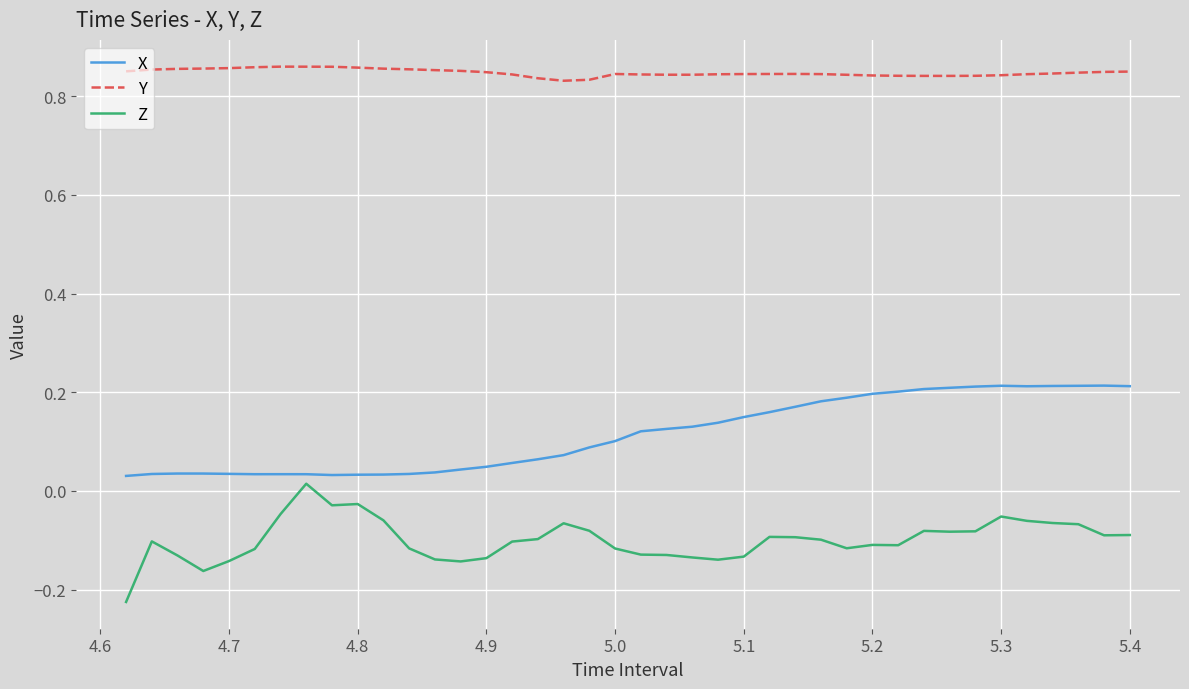

Does the chart have visible grid lines?

Yes